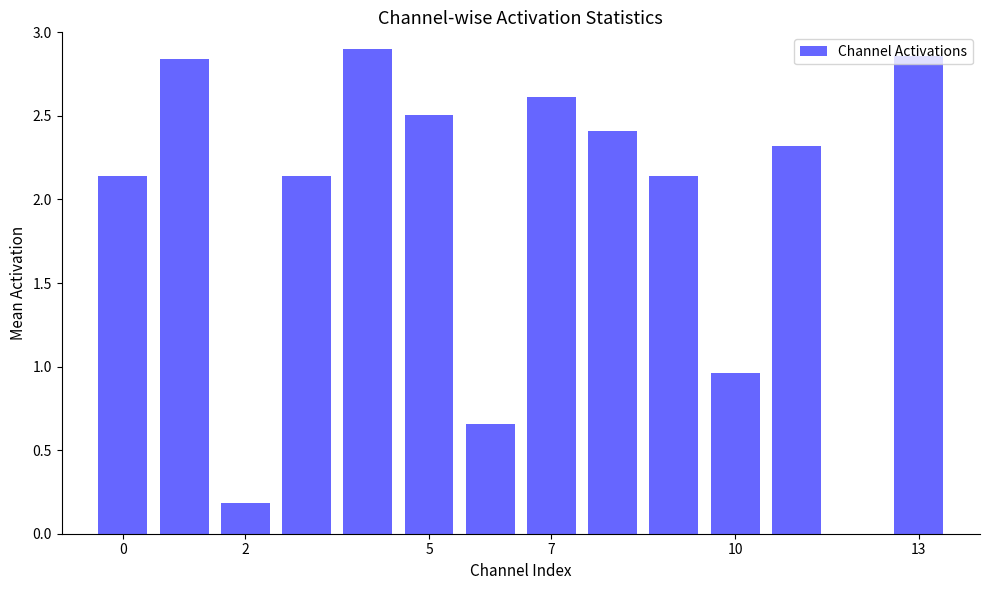

What is the sum of all values?

26.7